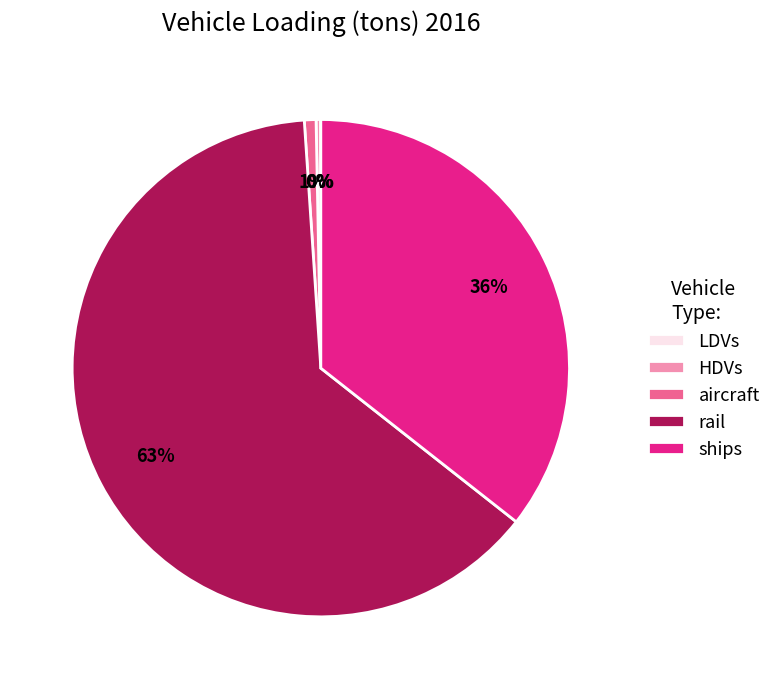

Which category has the biggest portion of the pie?

rail